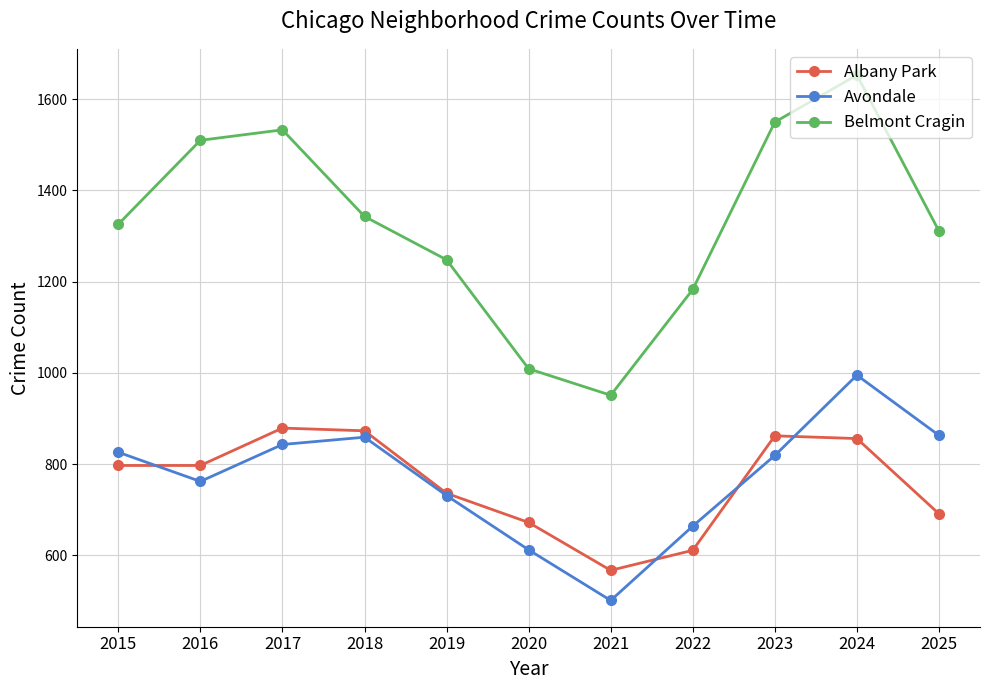

Rank the series by their maximum value, from highest to lowest.

Belmont Cragin, Avondale, Albany Park